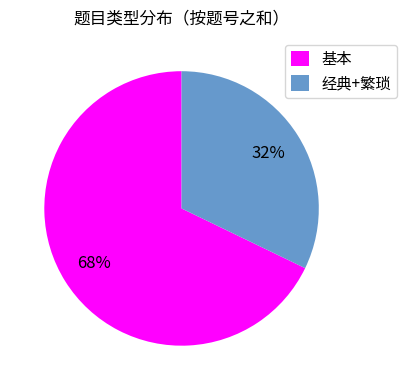

To the nearest percent, what percentage of the pie is 基本?

68%